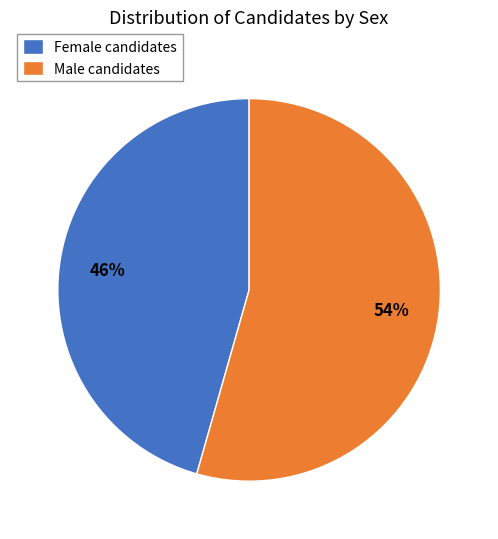

How many segments does this pie chart have?

2